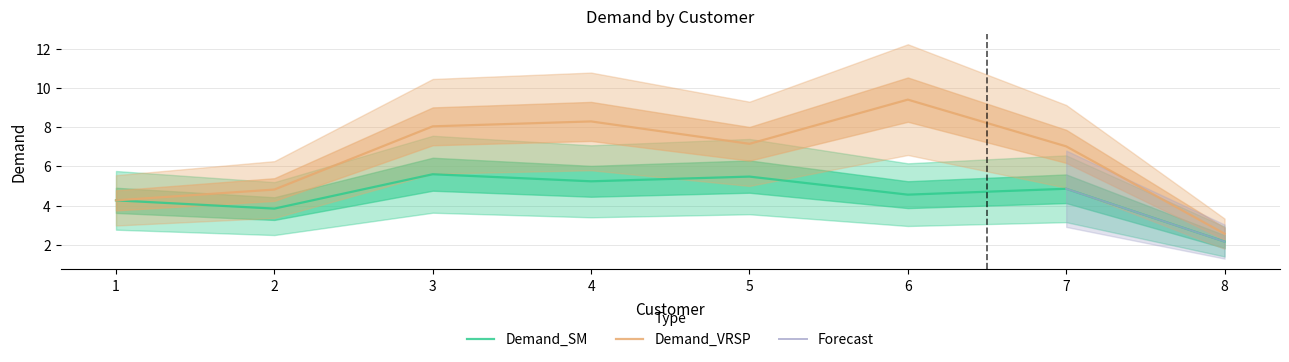

At which label does Demand_VRSP reach its peak?

6